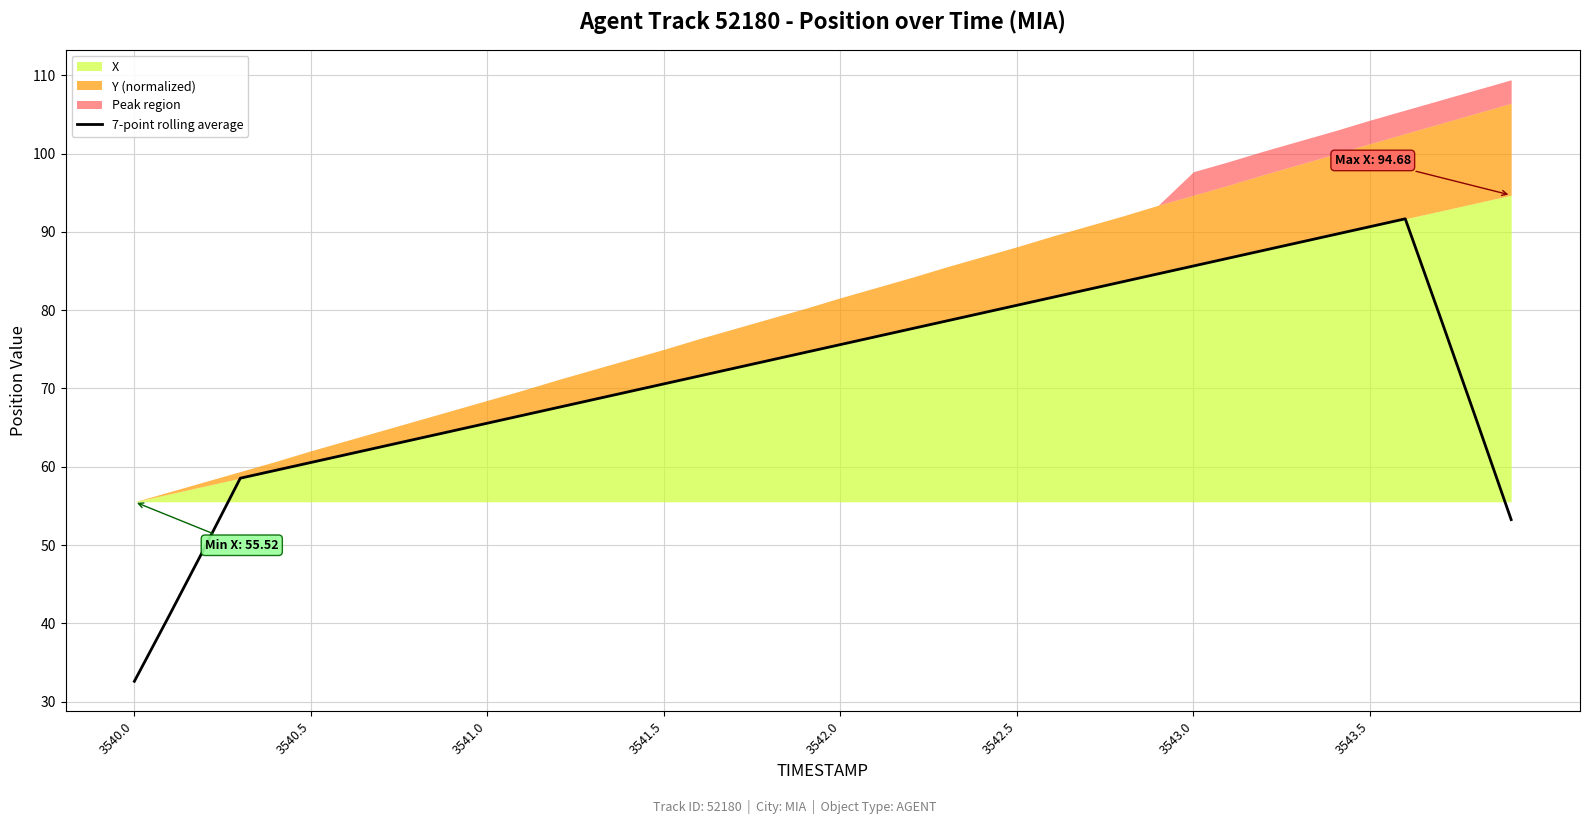

Is it true that 7-point rolling average equals 32.6 at 3540.0?

True